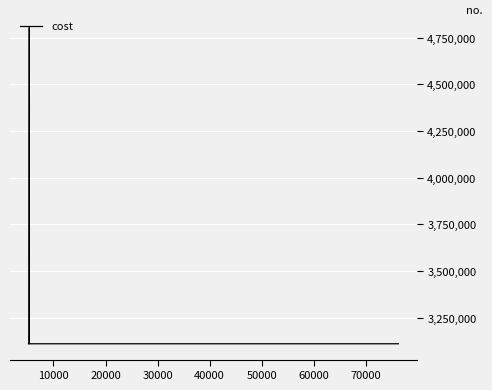

What is the minimum value shown in the chart?

3111202.8